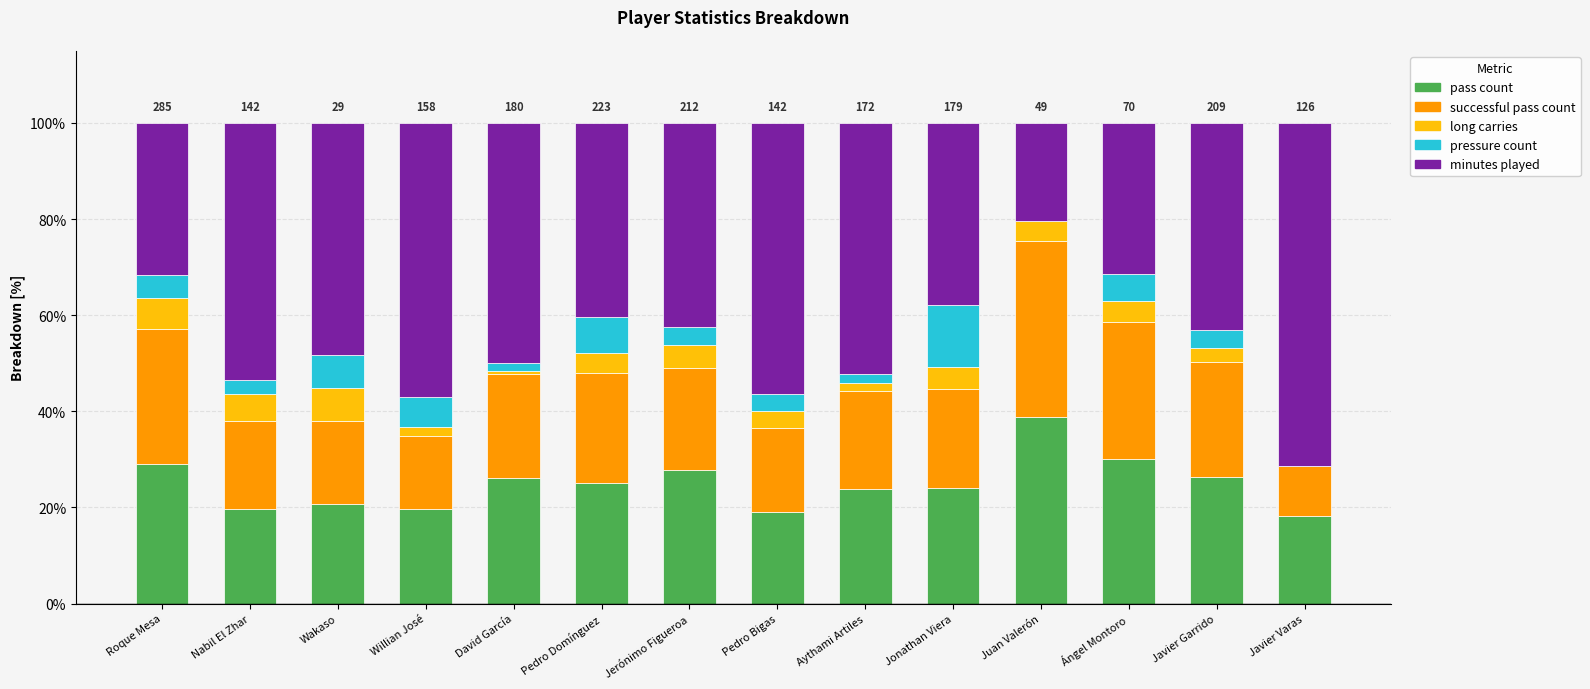

What is the total value across all series at Wakaso?

100.0